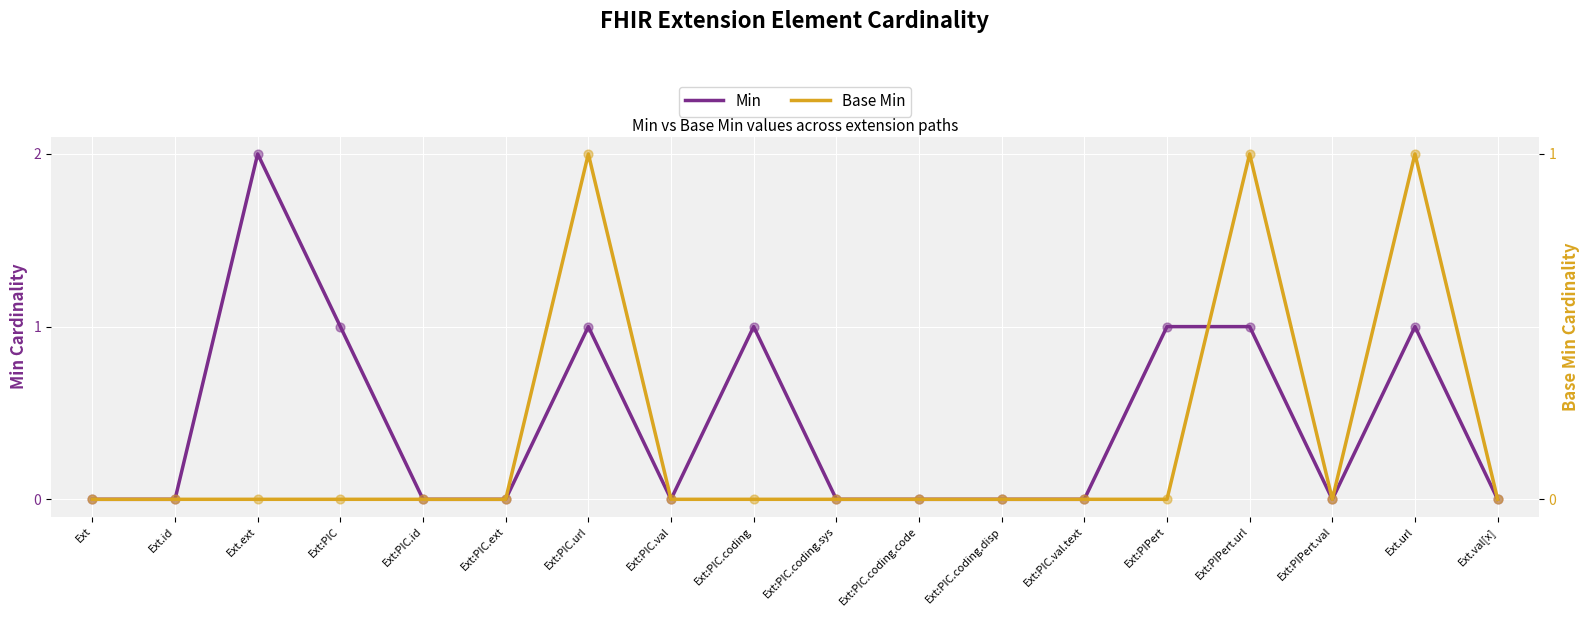

Which series contains the highest Y value?

Min